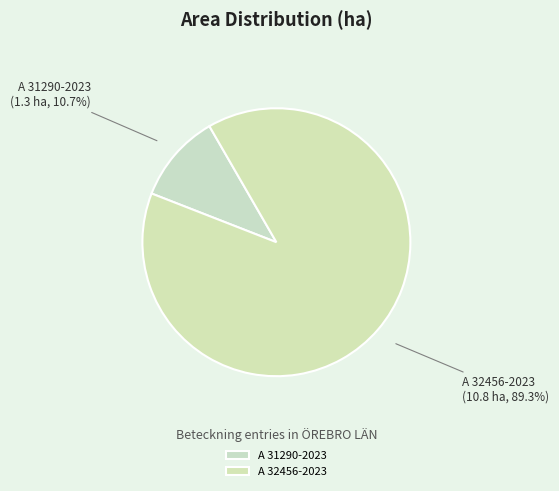

Between A 32456-2023 and A 31290-2023, which is larger?

A 32456-2023